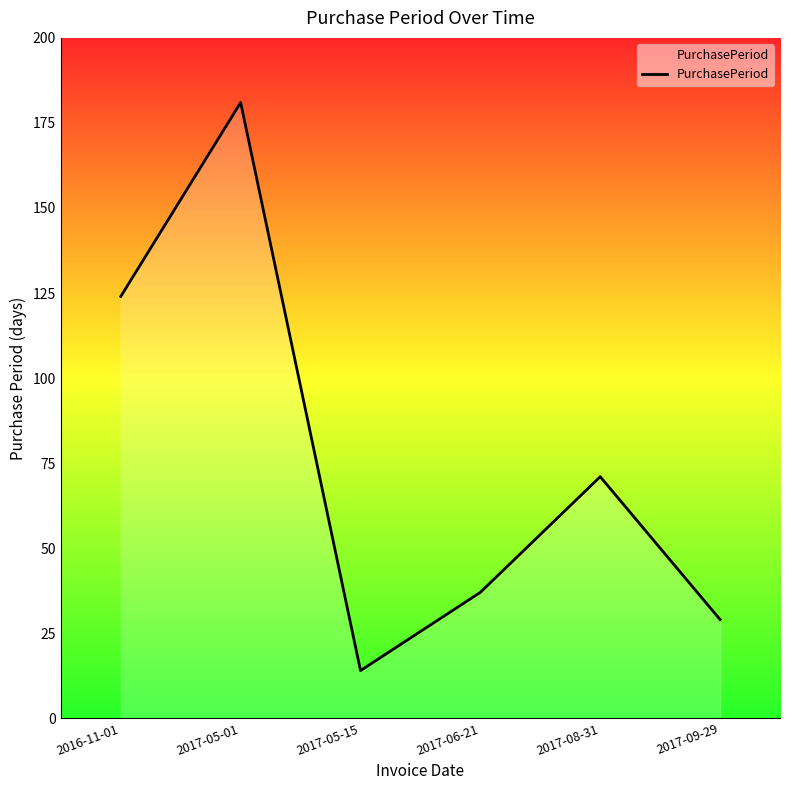

Reading right to left, what are all the values shown in this chart?

2017-09-29=29	2017-08-31=71	2017-06-21=37	2017-05-15=14	2017-05-01=181	2016-11-01=124